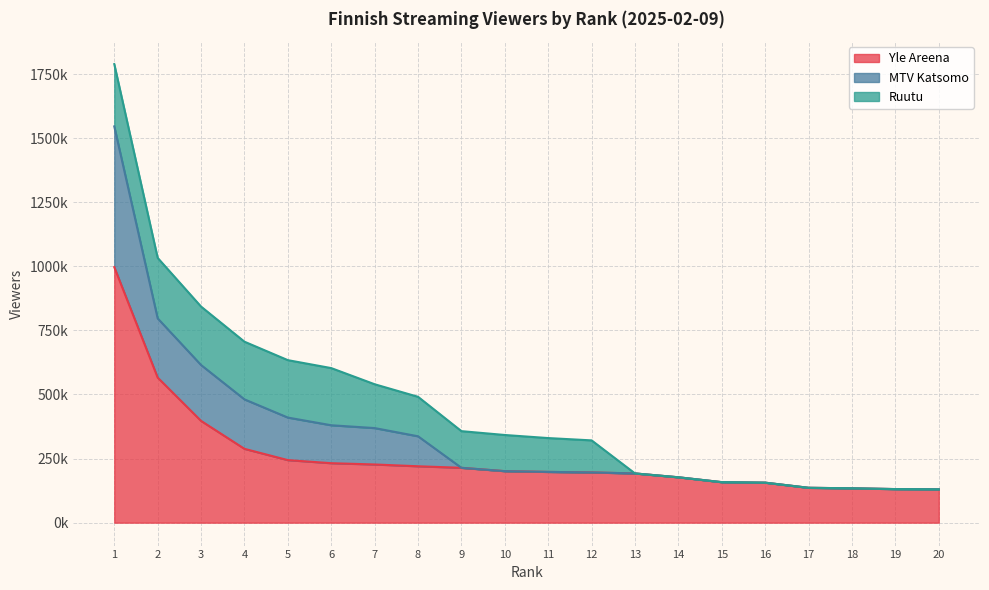

What is the difference between the second highest and second lowest values in the Ruutu series?

236000